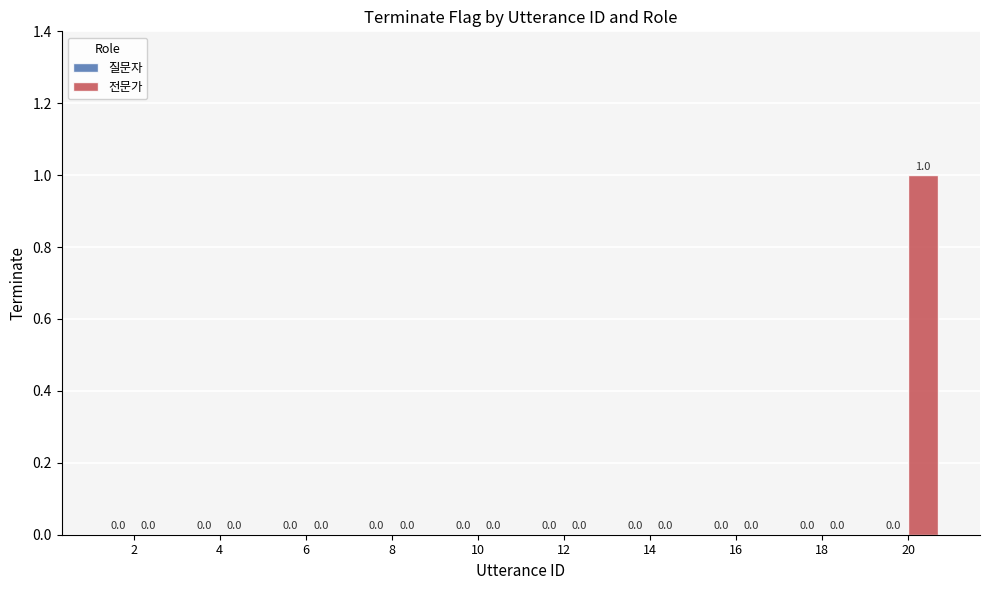

Reading left to right, what are all the values shown in this chart?

2=0	4=0	6=0	8=0	10=0	12=0	14=0	16=0	18=0	20=1